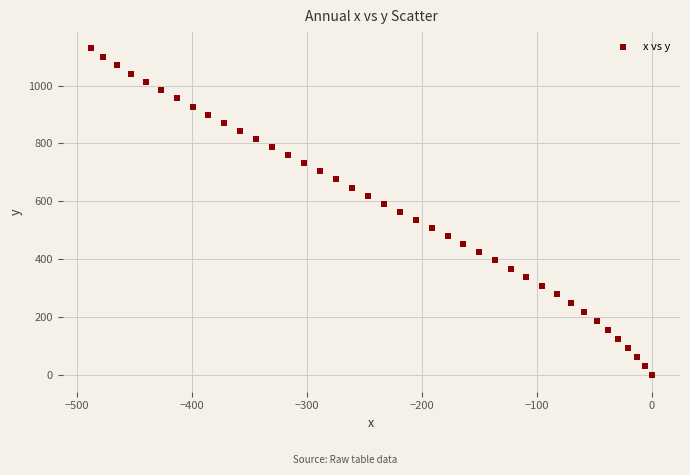

What is the range of Y values (max minus min)?

1127.8